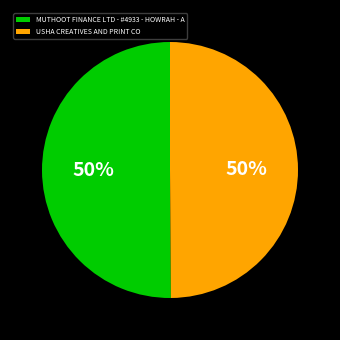

To the nearest percent, what percentage of the pie is USHA CREATIVES AND PRINT CO?

50%